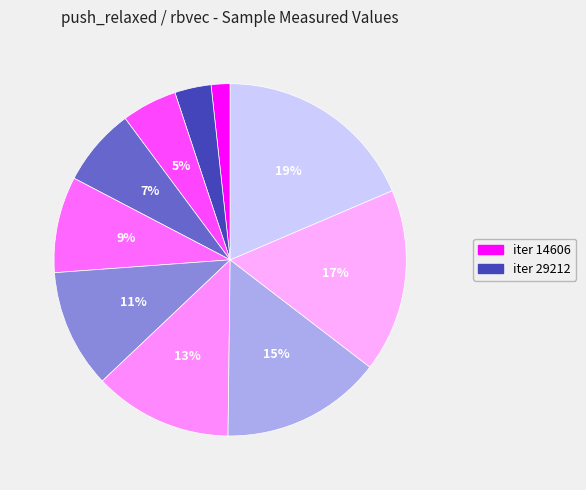

How many segments does this pie chart have?

10